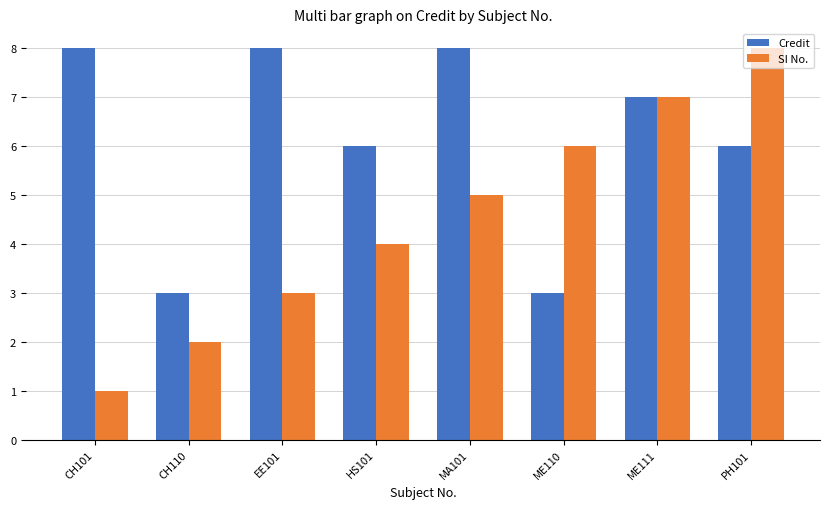

How many categories are shown in the chart?

8